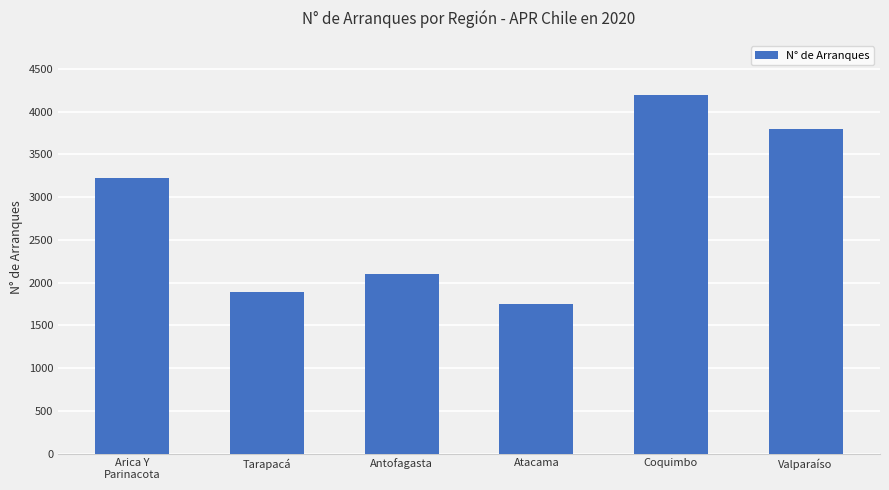

What is the ratio of the value at Atacama to the value at Valparaíso?

0.5